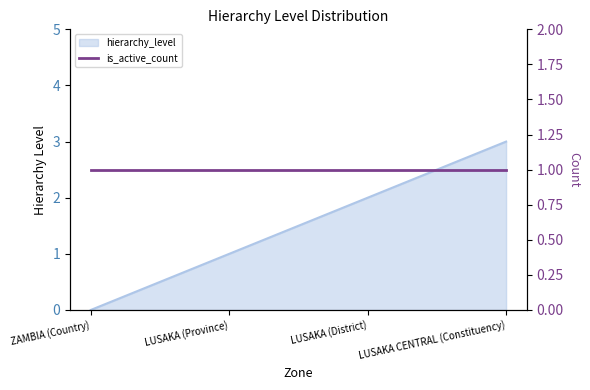

Reading right to left, list all the values displayed in this chart.

3	2	1	0